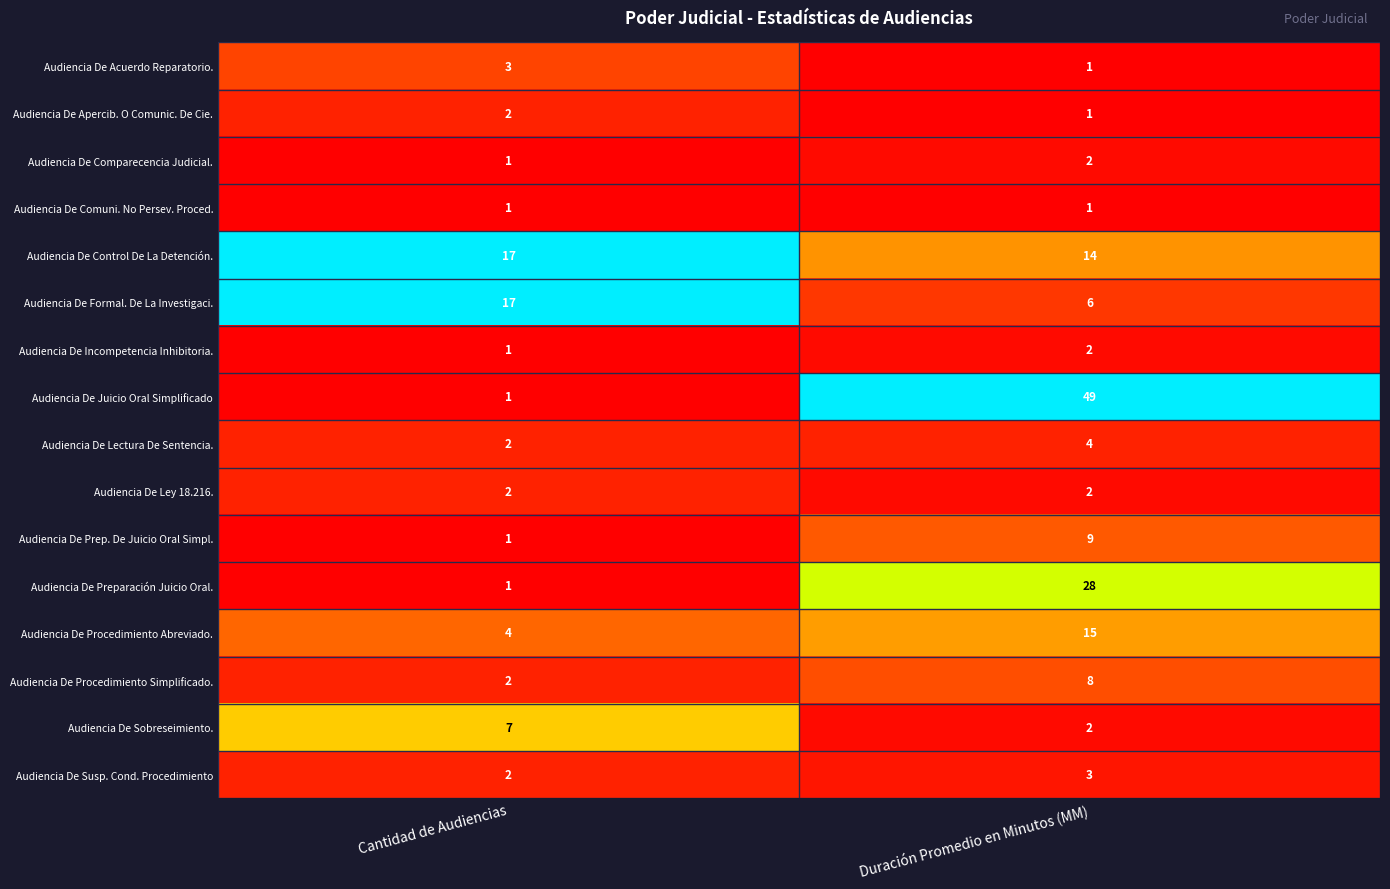

Which series has the largest total across all categories?

Audiencia De Juicio Oral Simplificado